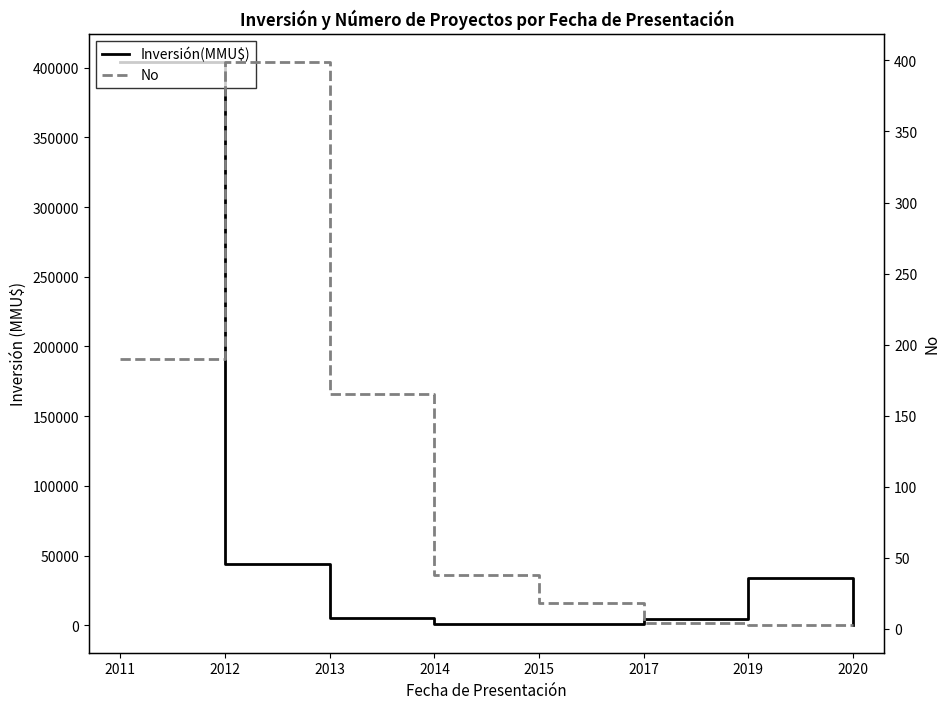

Which label corresponds to the largest value in the chart?

2011